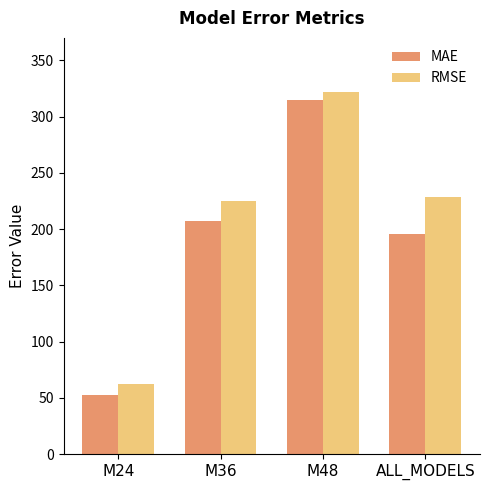

At which label does MAE reach its peak?

M48